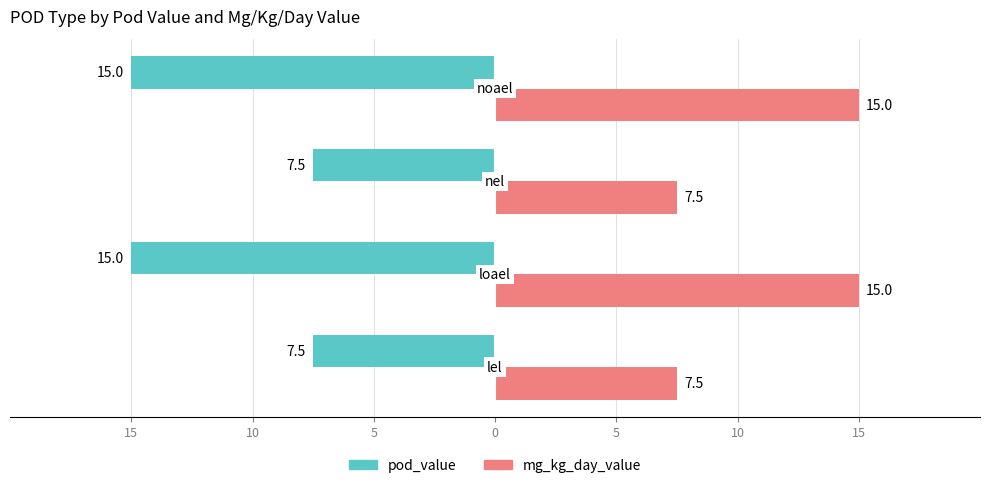

What is the average value of the mg_kg_day_value series?

11.2